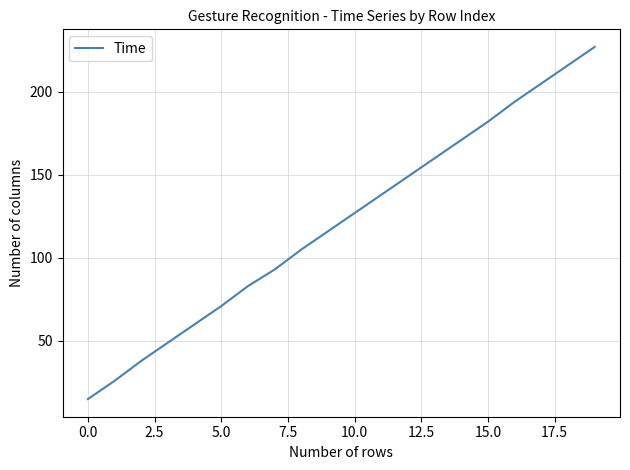

What is the difference between the maximum and minimum values?

212